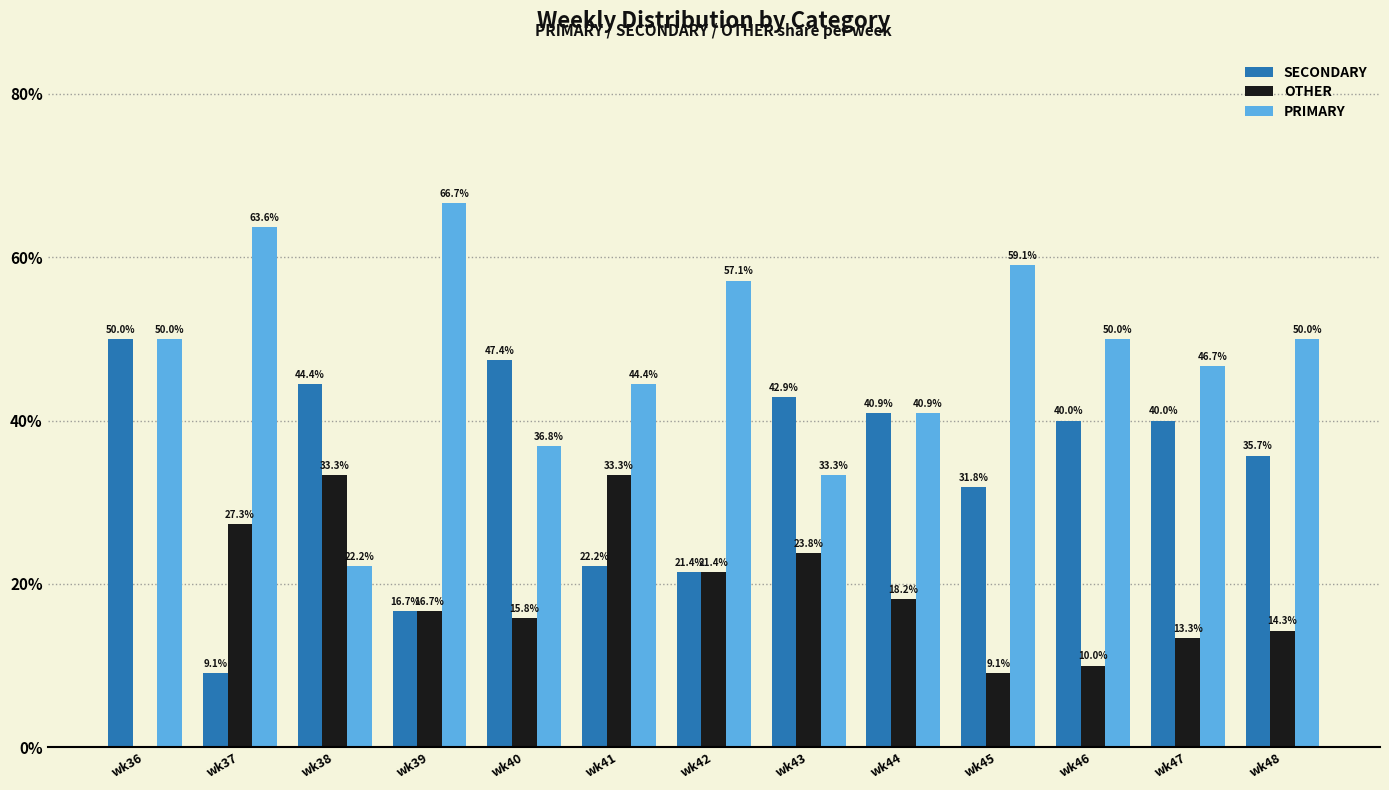

Reading left to right, transcribe all the data shown in this chart.

SECONDARY: 50.0	9.1	44.4	16.7	47.4	22.2	21.4	42.9	40.9	31.8	40.0	40.0	35.7
OTHER: 0.0	27.3	33.3	16.7	15.8	33.3	21.4	23.8	18.2	9.1	10.0	13.3	14.3
PRIMARY: 50.0	63.6	22.2	66.7	36.8	44.4	57.1	33.3	40.9	59.1	50.0	46.7	50.0